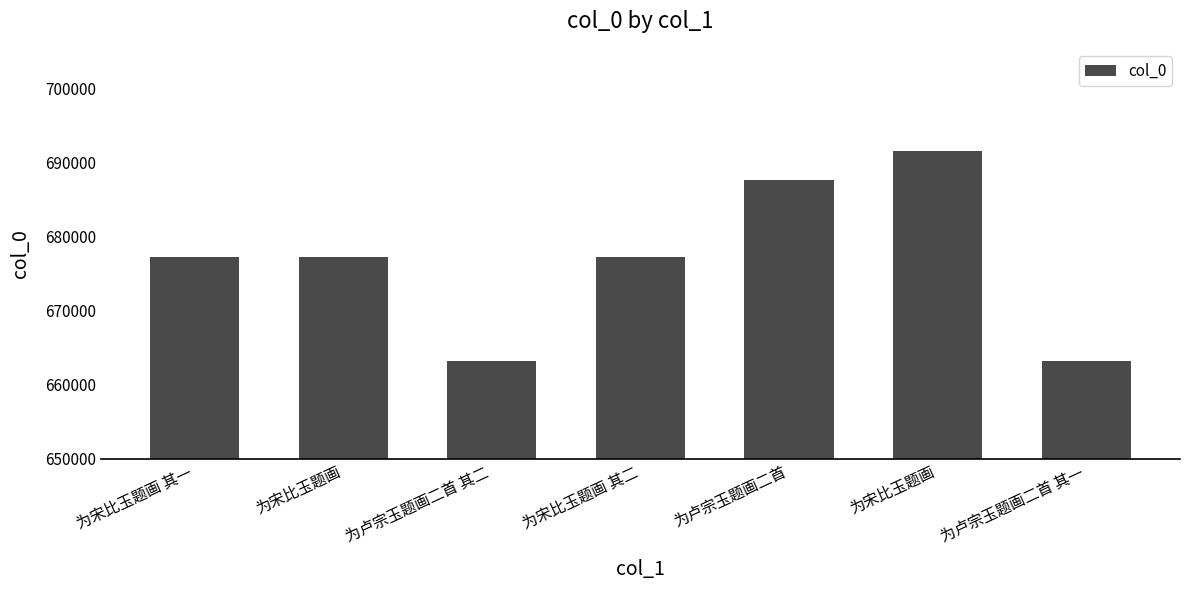

Does the chart contain any negative values?

No